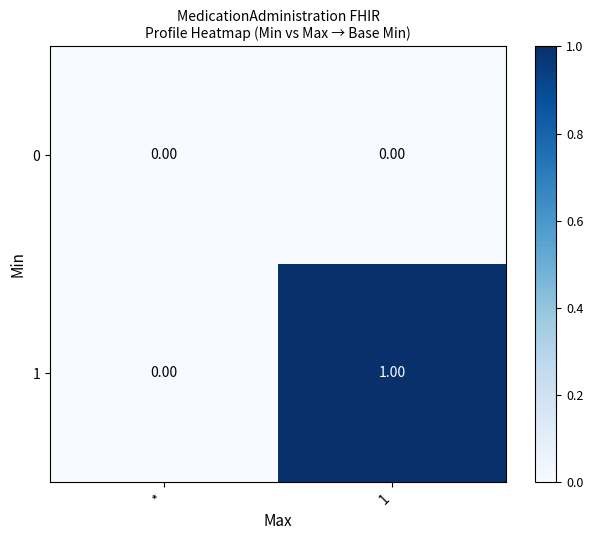

How many series are shown in this chart?

2